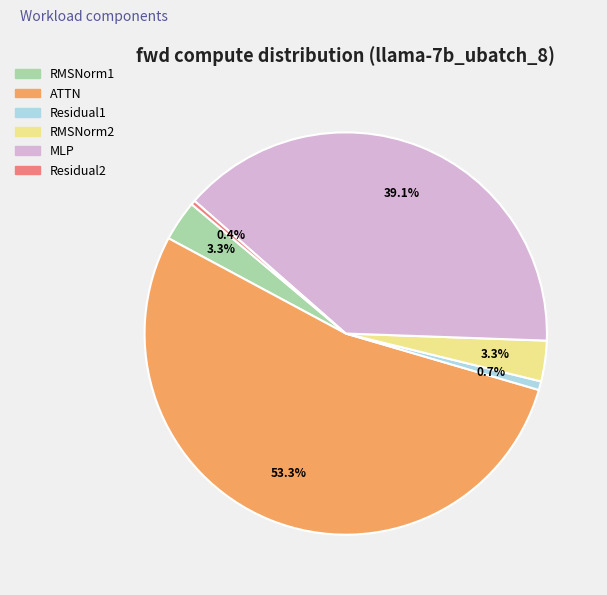

Combined, do ATTN and Residual2 account for over 50%?

Yes